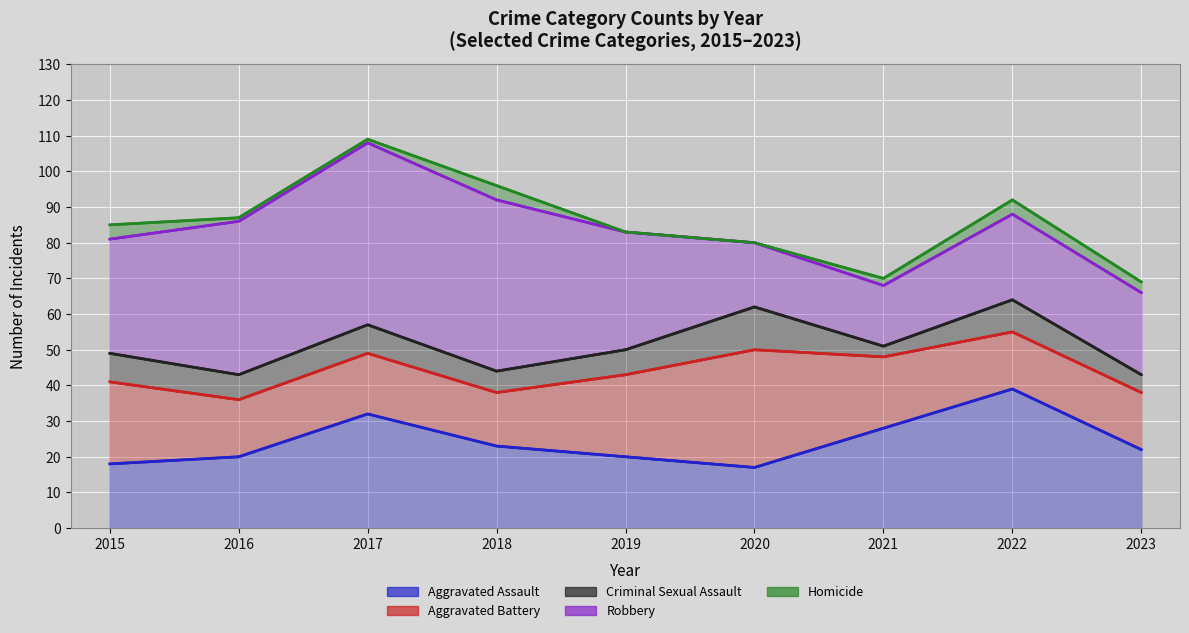

At which label does Robbery first exceed 32?

2016